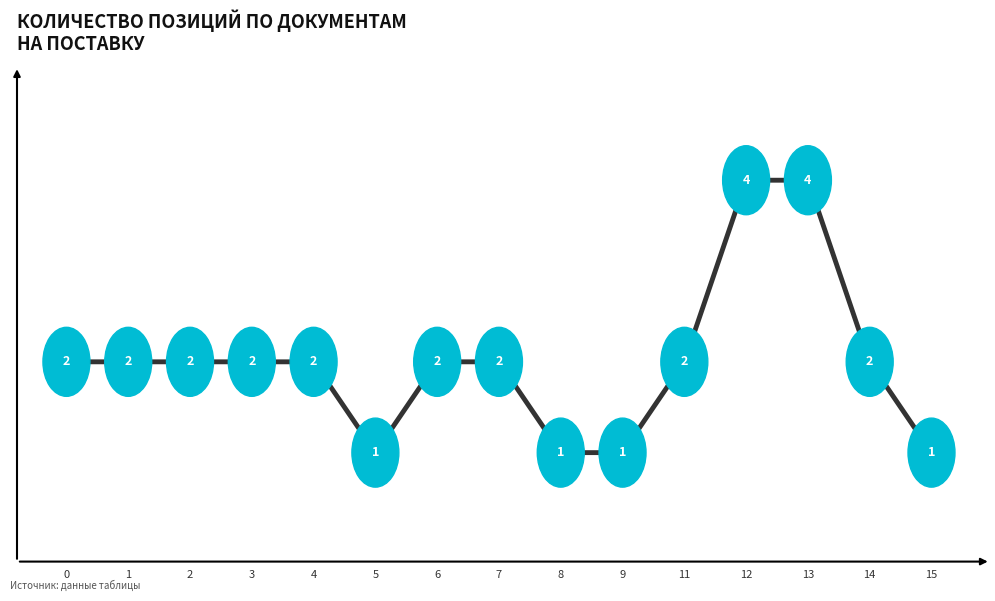

What is the difference between the second highest and second lowest values?

3